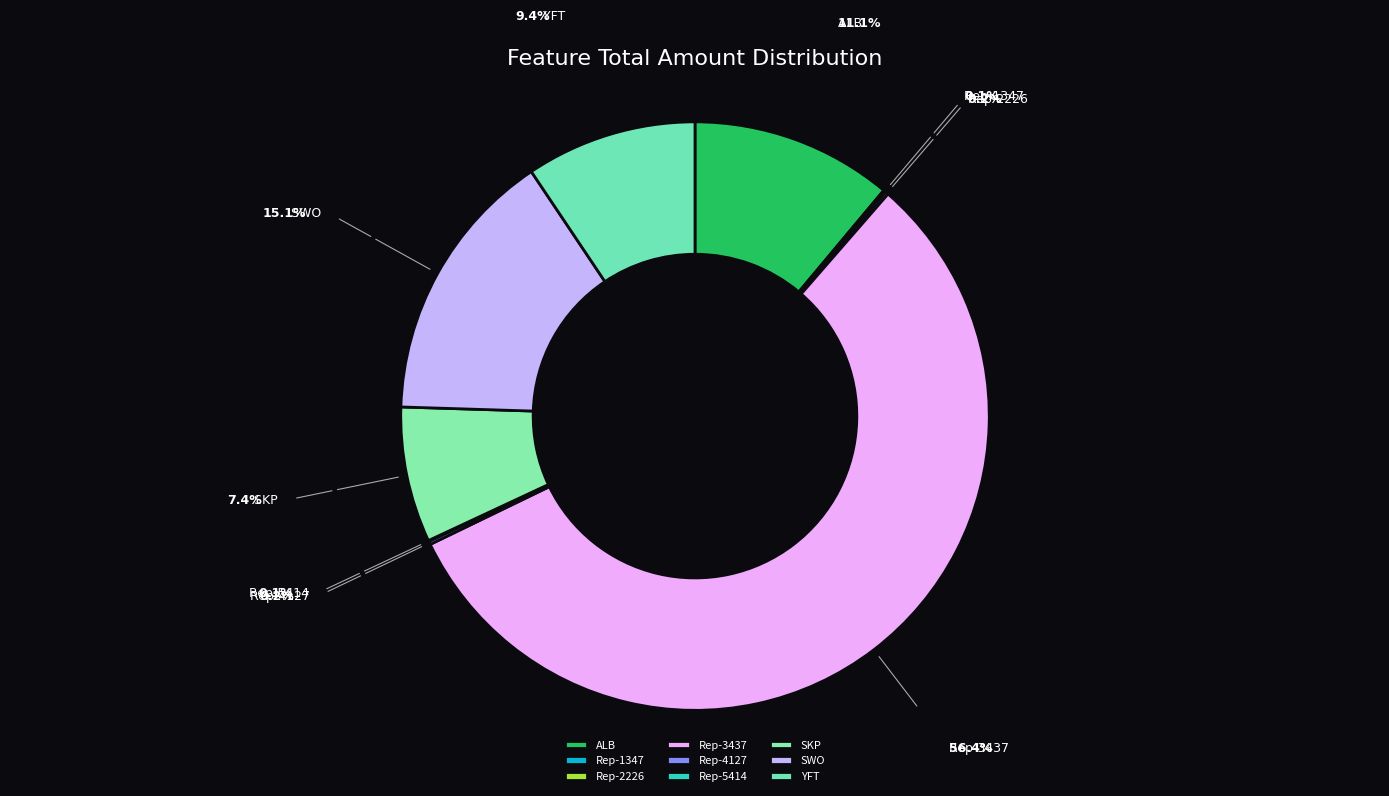

Approximately how many times larger is the value at SKP compared to ALB?

0.7